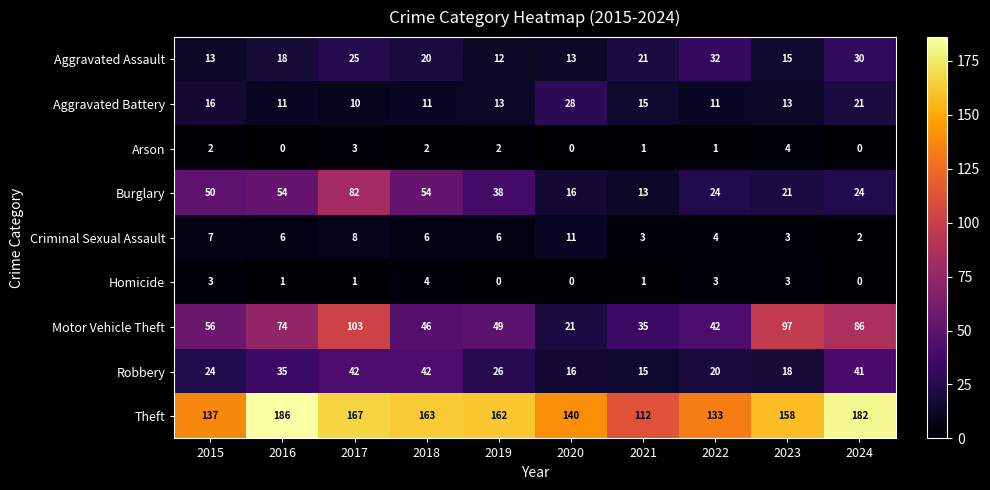

What is the lowest value of the Burglary series?

13